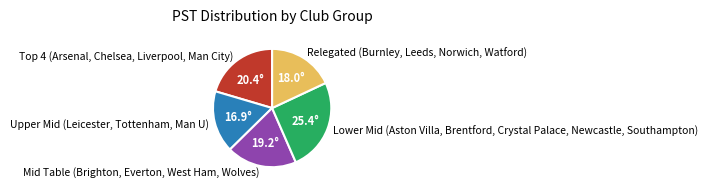

Which category has the biggest portion of the pie?

Lower Mid (Aston Villa, Brentford, Crystal Palace, Newcastle, Southampton)